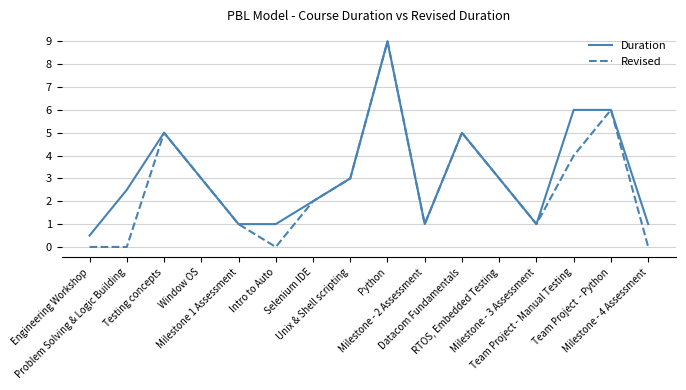

Reading left to right, extract all data points from this chart.

Duration: Engineering Workshop=0.5	Problem Solving & Logic Building=2.5	Testing concepts=5.0	Window OS=3.0	Milestone 1 Assessment=1.0	Intro to Auto=1.0	Selenium IDE=2.0	Unix & Shell scripting=3.0	Python=9.0	Milestone - 2 Assessment=1.0	Datacom Fundamentals=5.0	RTOS, Embedded Testing=3.0	Milestone - 3 Assessment=1.0	Team Project - Manual Testing=6.0	Team Project  - Python=6.0	Milestone - 4 Assessment=1.0
Revised: Engineering Workshop=0.0	Problem Solving & Logic Building=0.0	Testing concepts=5.0	Window OS=3.0	Milestone 1 Assessment=1.0	Intro to Auto=0.0	Selenium IDE=2.0	Unix & Shell scripting=3.0	Python=9.0	Milestone - 2 Assessment=1.0	Datacom Fundamentals=5.0	RTOS, Embedded Testing=3.0	Milestone - 3 Assessment=1.0	Team Project - Manual Testing=4.0	Team Project  - Python=6.0	Milestone - 4 Assessment=0.0